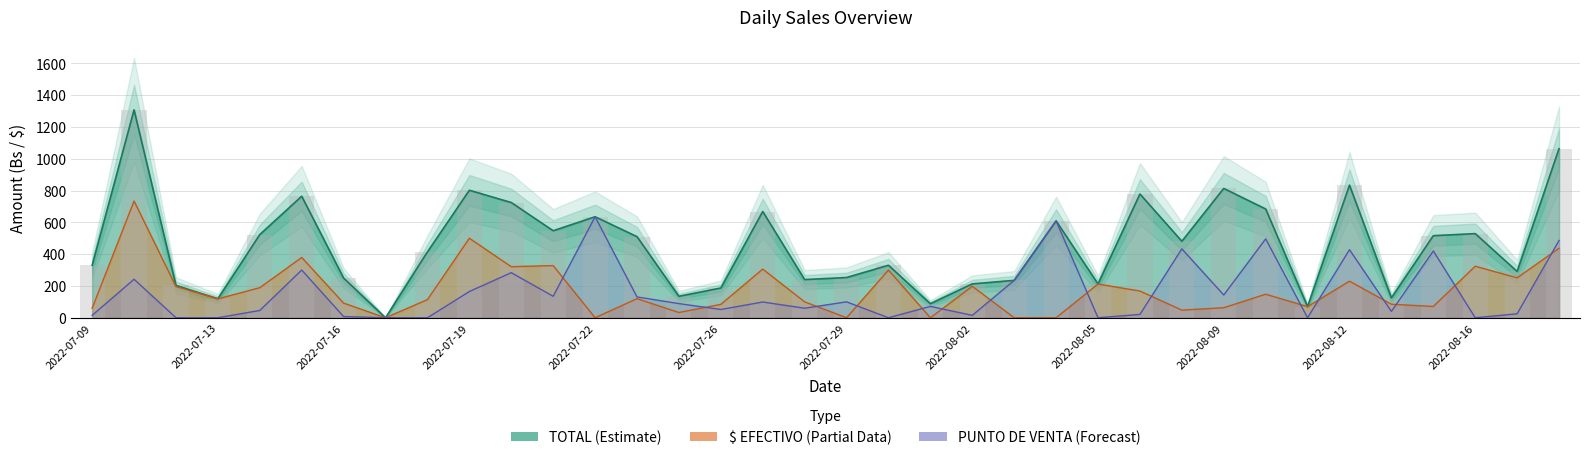

How many data points in $ EFECTIVO are above 120?

17